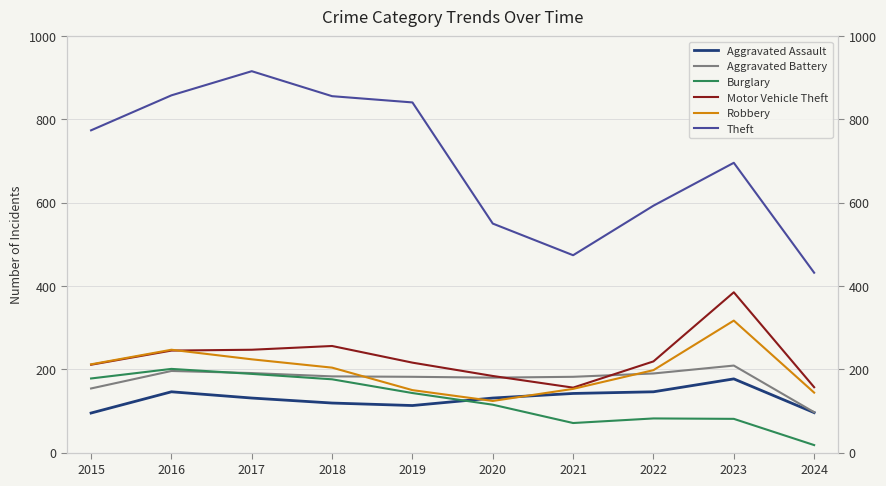

What is the approximate value of Motor Vehicle Theft at 2019, to the nearest 50?

200